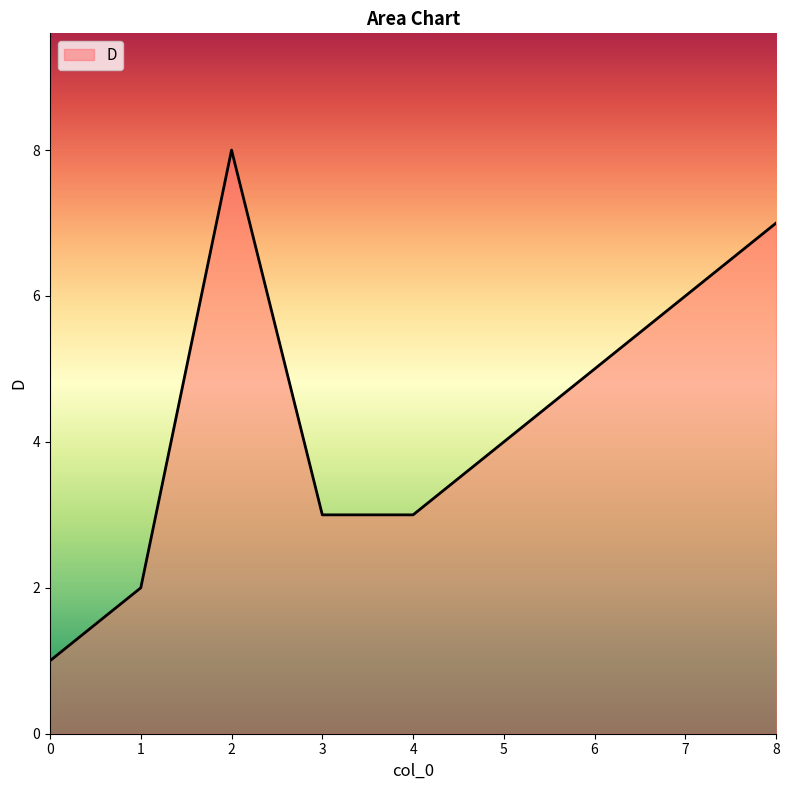

Approximately how many times larger is the value at 7 compared to 1?

3.0